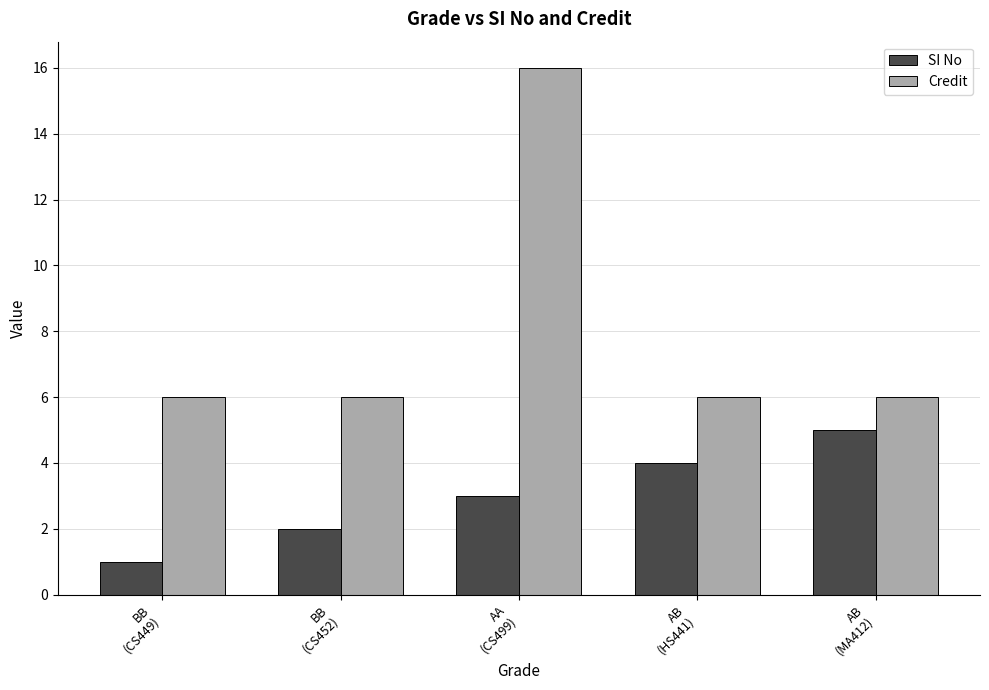

Which series changed the most between BB
(CS449) and AB
(HS441)?

SI No